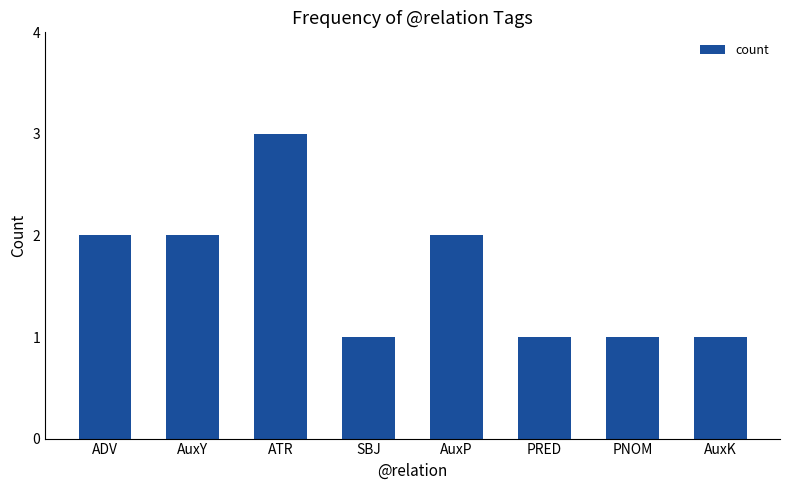

What is the change in value from ADV to AuxK?

-1